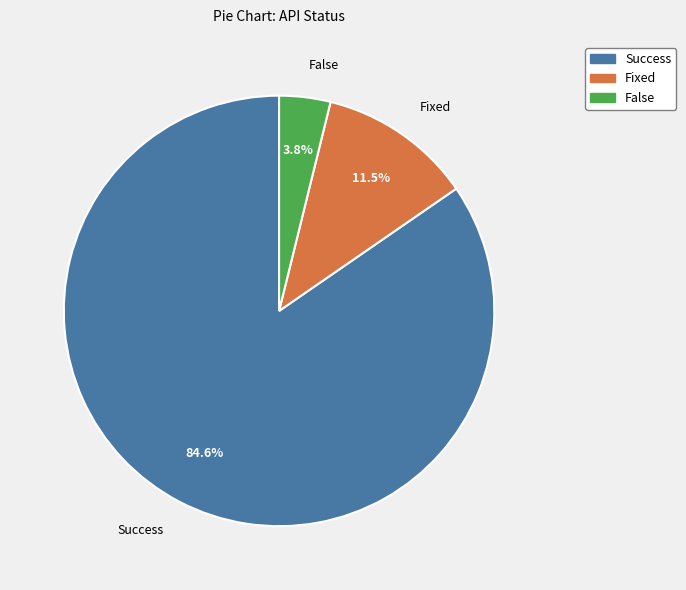

What percentage is the Success slice, to the nearest percent?

85%